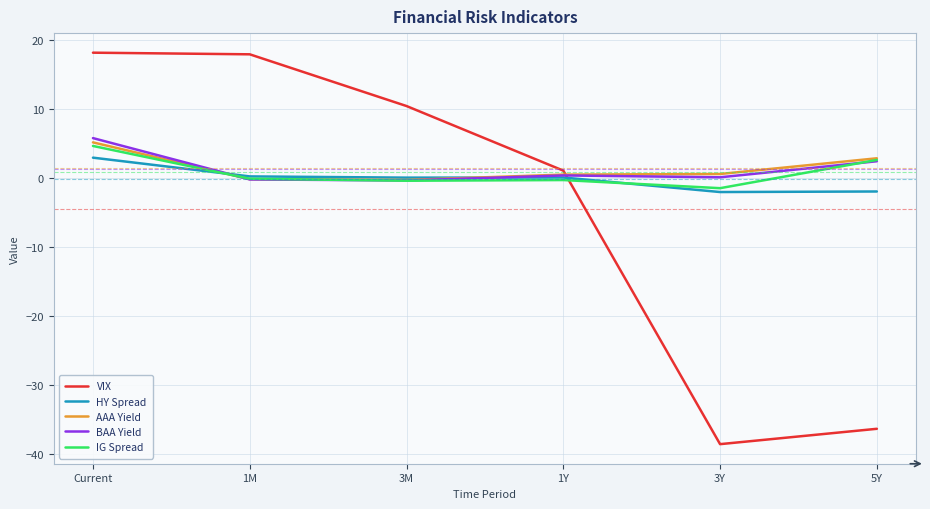

How many times do VIX and BAA Yield cross each other?

1